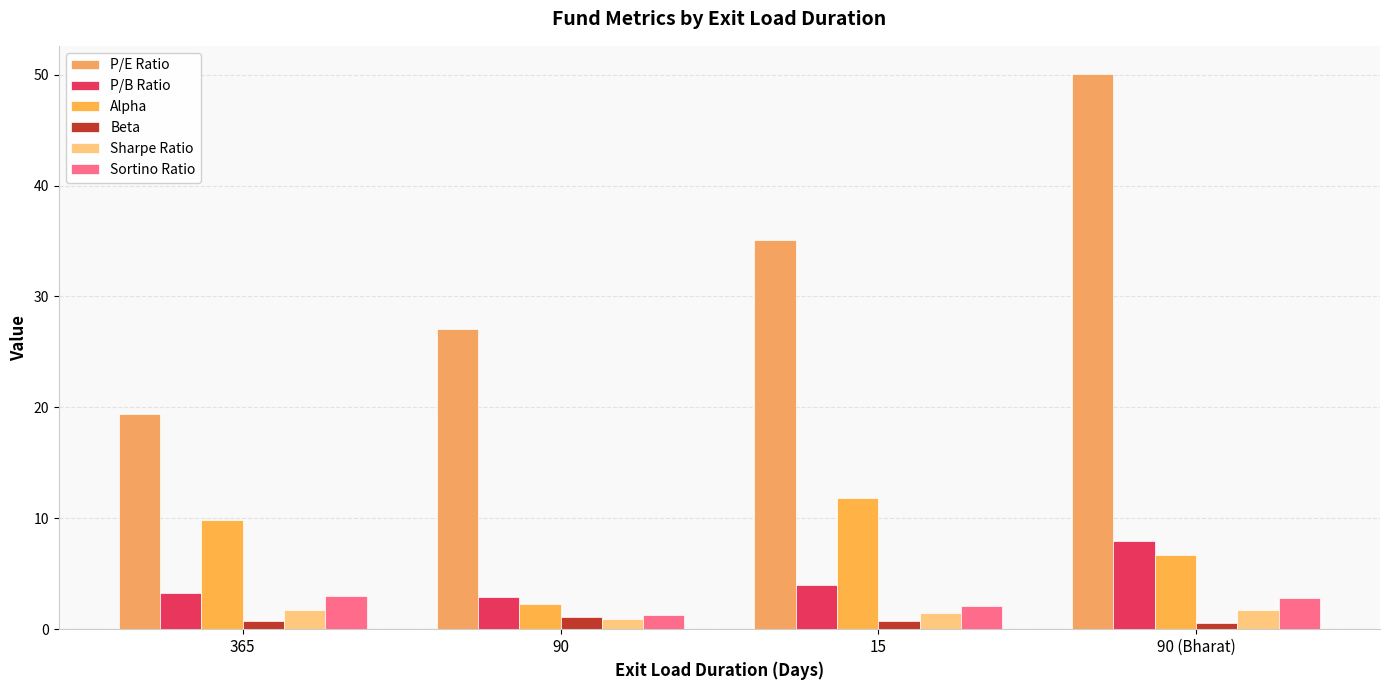

Does the chart contain stacked bars?

No